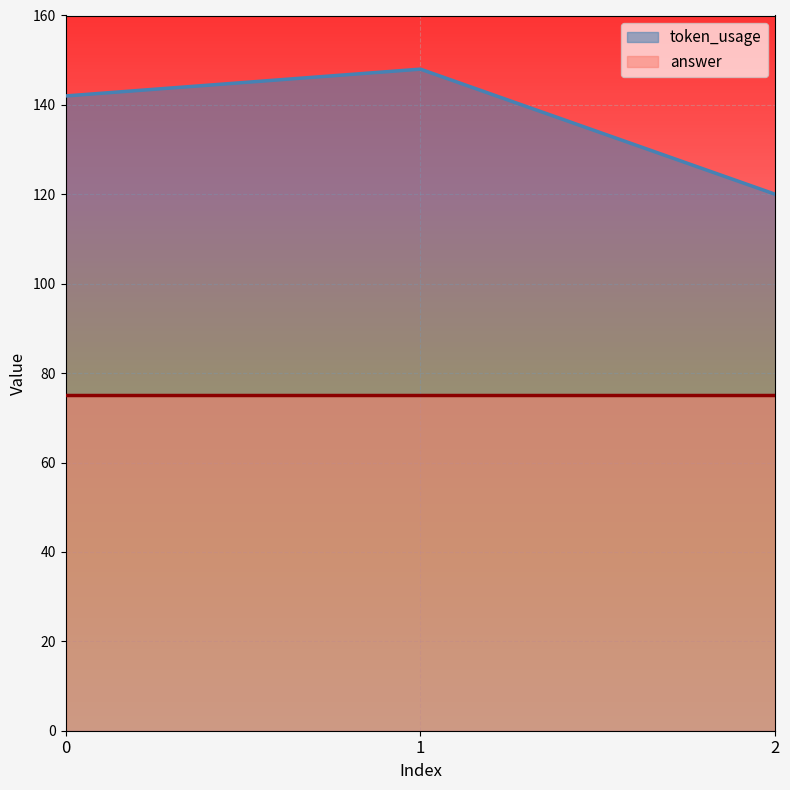

What is the difference between the values at 0 and 2?

22